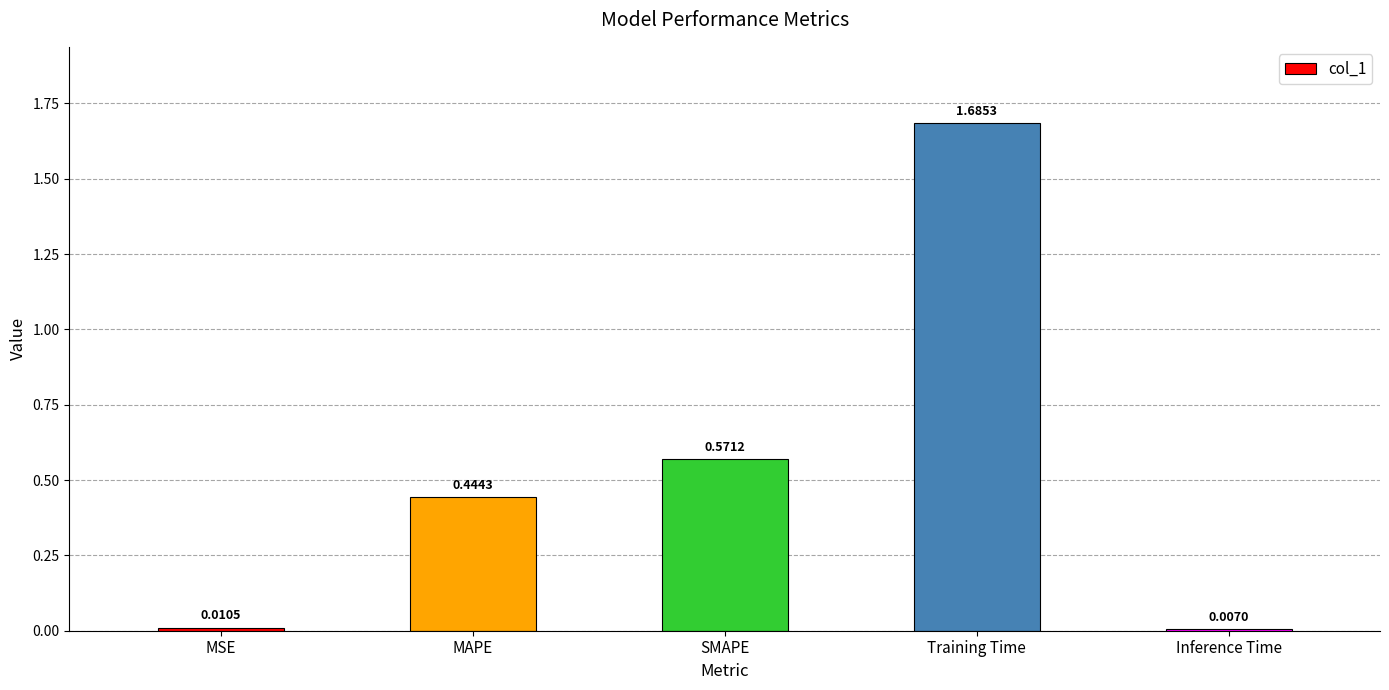

What is the label of the 5th bar from the right?

MSE